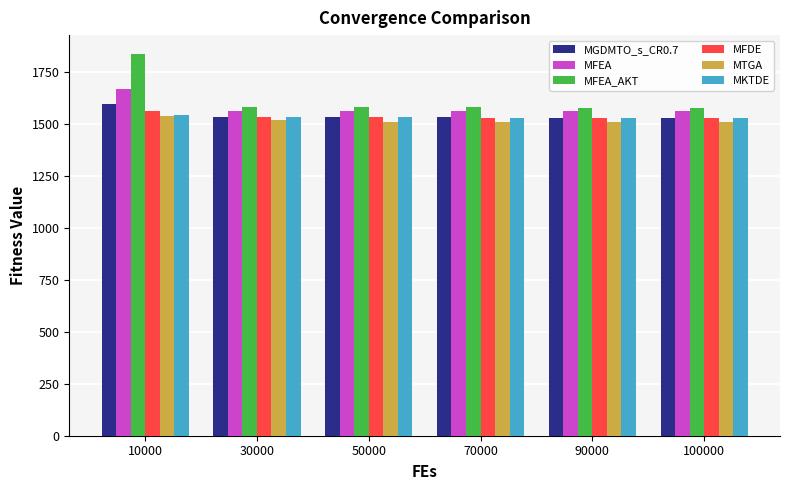

At which category does the chart reach its peak across all series?

10000